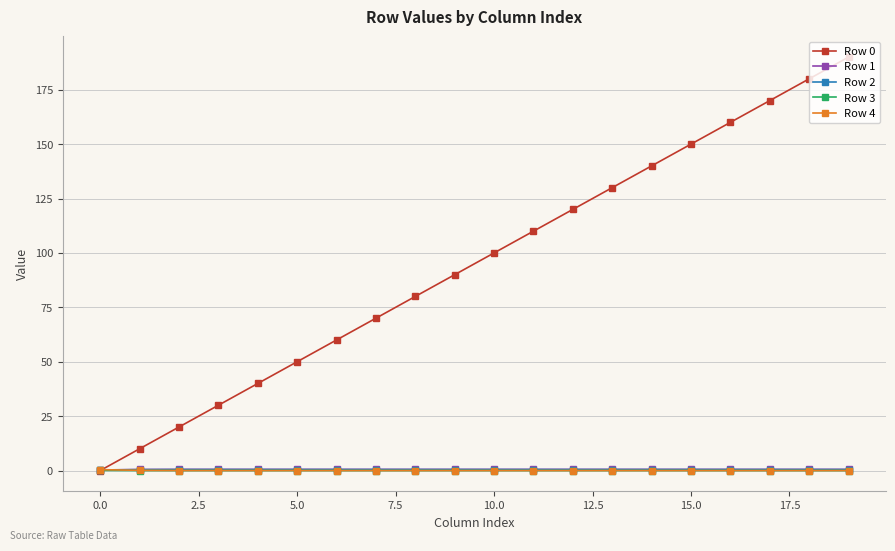

True or false: Row 2 and Row 3 cross at least once.

False